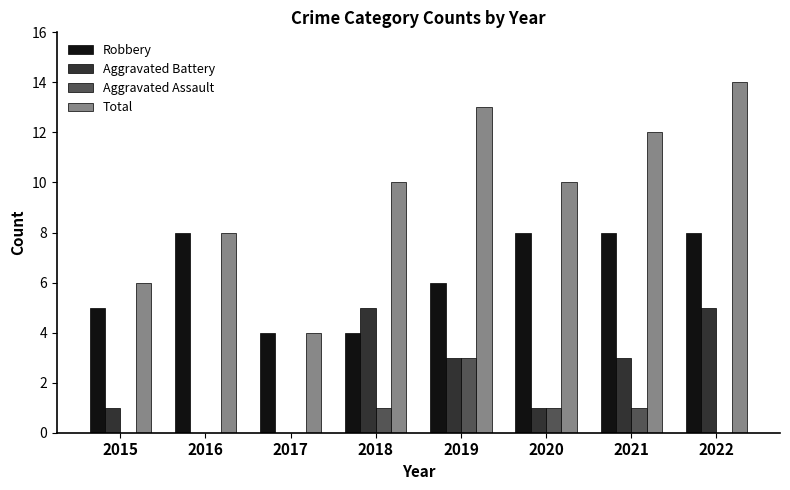

Is the value of Total at 2016 greater than the value of Aggravated Assault at 2019?

Yes